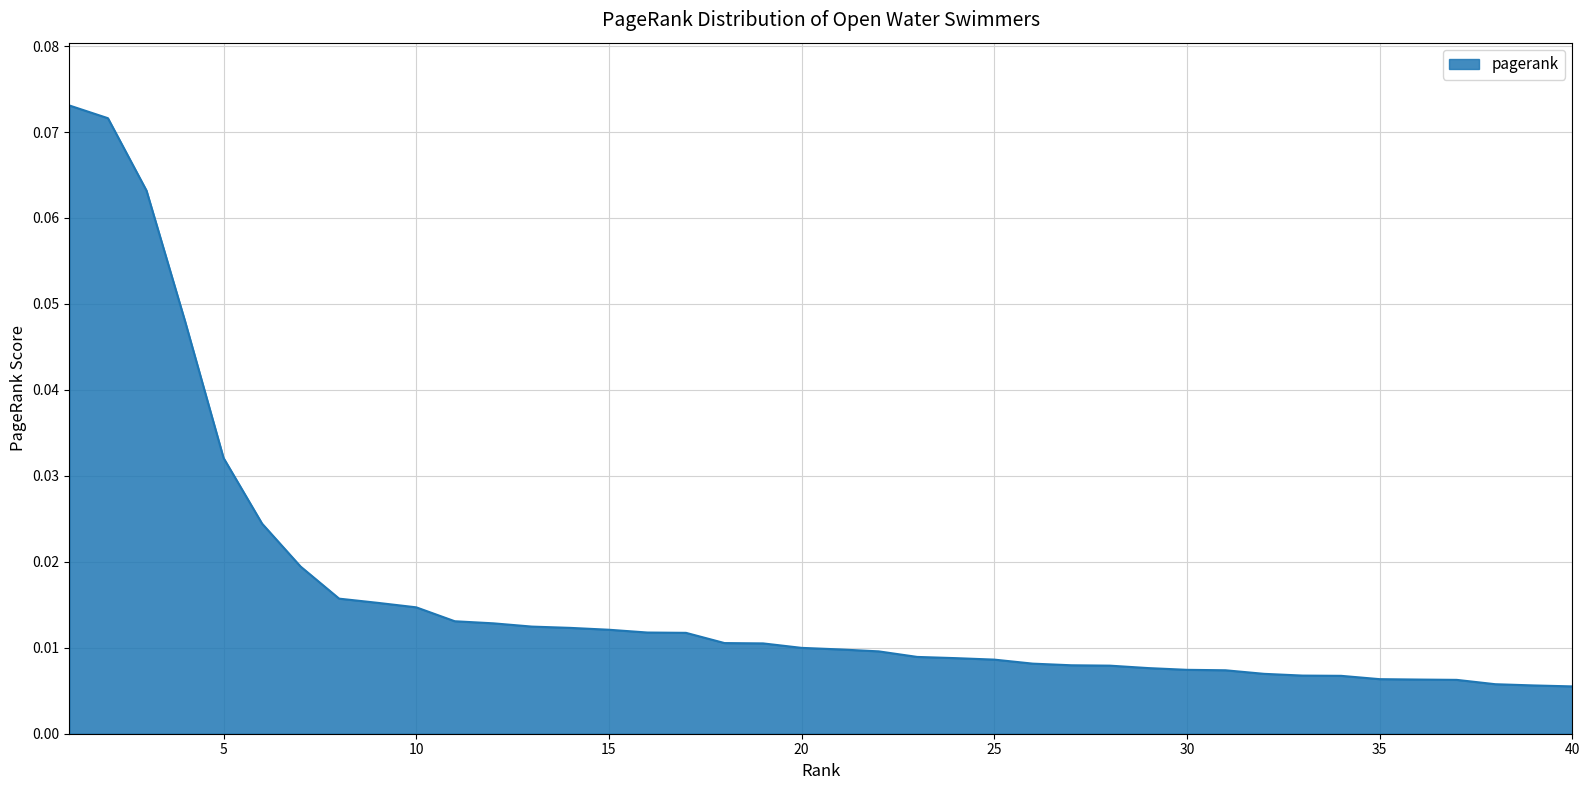

How many lines are shown in the chart?

1